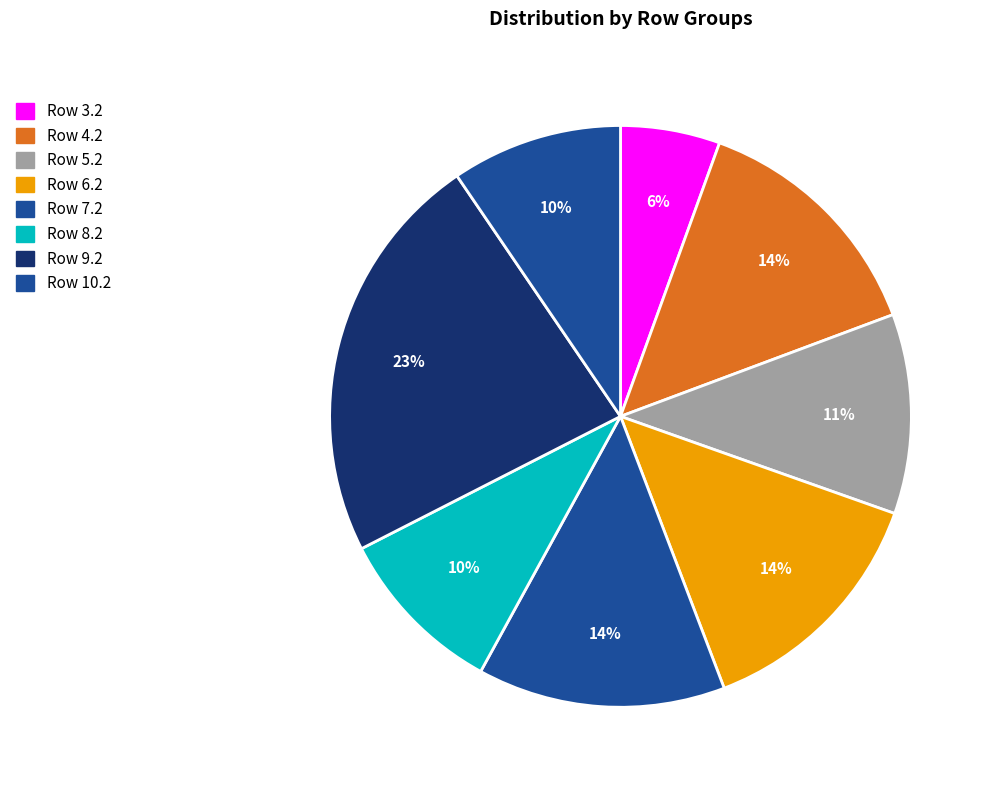

Do Row 6.2 and Row 9.2 together represent more than half of the pie?

No